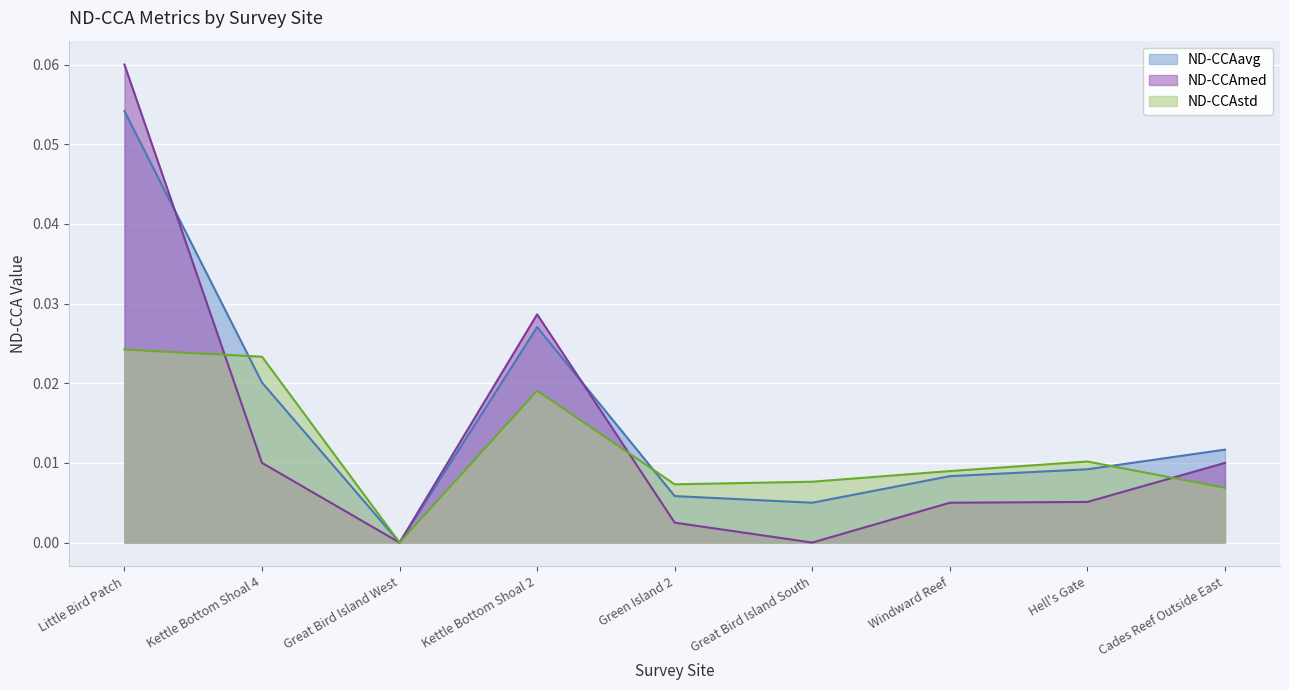

True or false: ND-CCAavg and ND-CCAstd cross at least once.

True